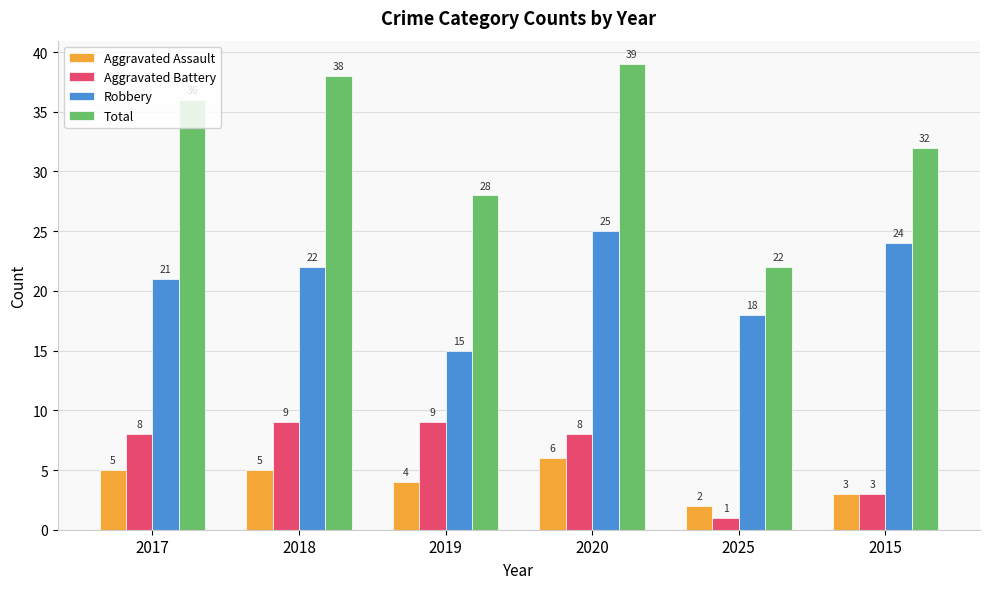

At 2020, list the series in order from largest to smallest.

Total, Robbery, Aggravated Battery, Aggravated Assault